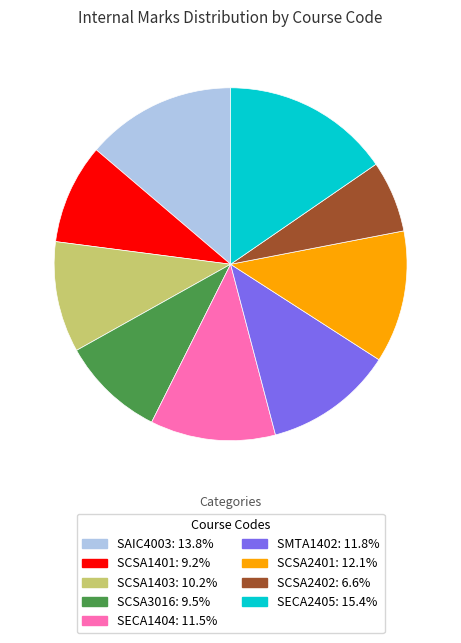

The SCSA1403 slice represents 21% of the pie. True or false?

False